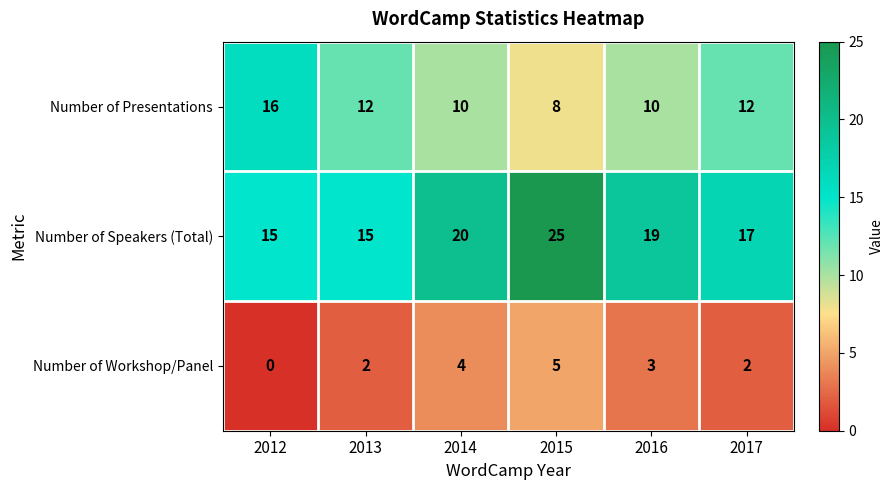

Which series has the largest range (max minus min)?

Number of Speakers (Total)